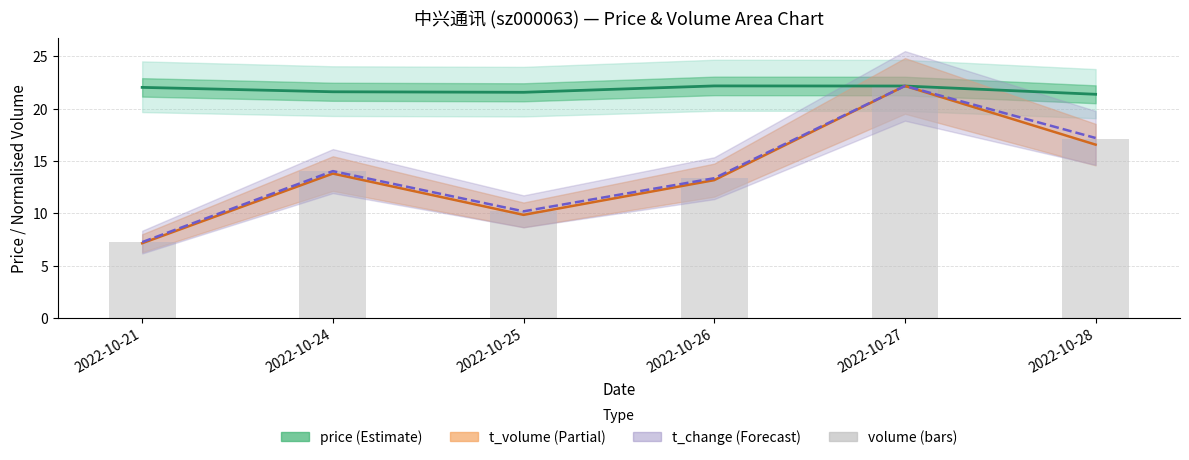

True or false: t_volume has a value of 13.8 at 2022-10-24.

True